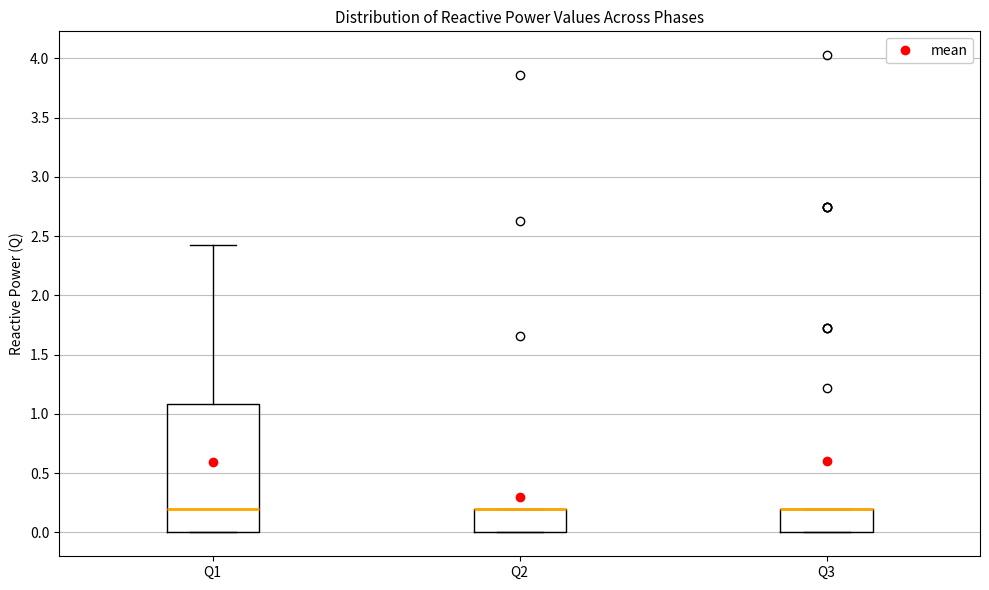

Reading left to right, transcribe this box plot: for each box, give where its median line is, the range the box spans, and where its two whiskers end, as read against the y-axis. The values are not printed on the chart, so give them approximately, as read against the axis.

Q1: median 0.20, box 0.00 to 1.10, whiskers 0.00 to 2.45
Q2: median 0.20 (drawn on the box's upper edge), box 0.00 to 0.20, whiskers 0.00 to 0.20
Q3: median 0.20 (drawn on the box's upper edge), box 0.00 to 0.20, whiskers 0.00 to 0.20